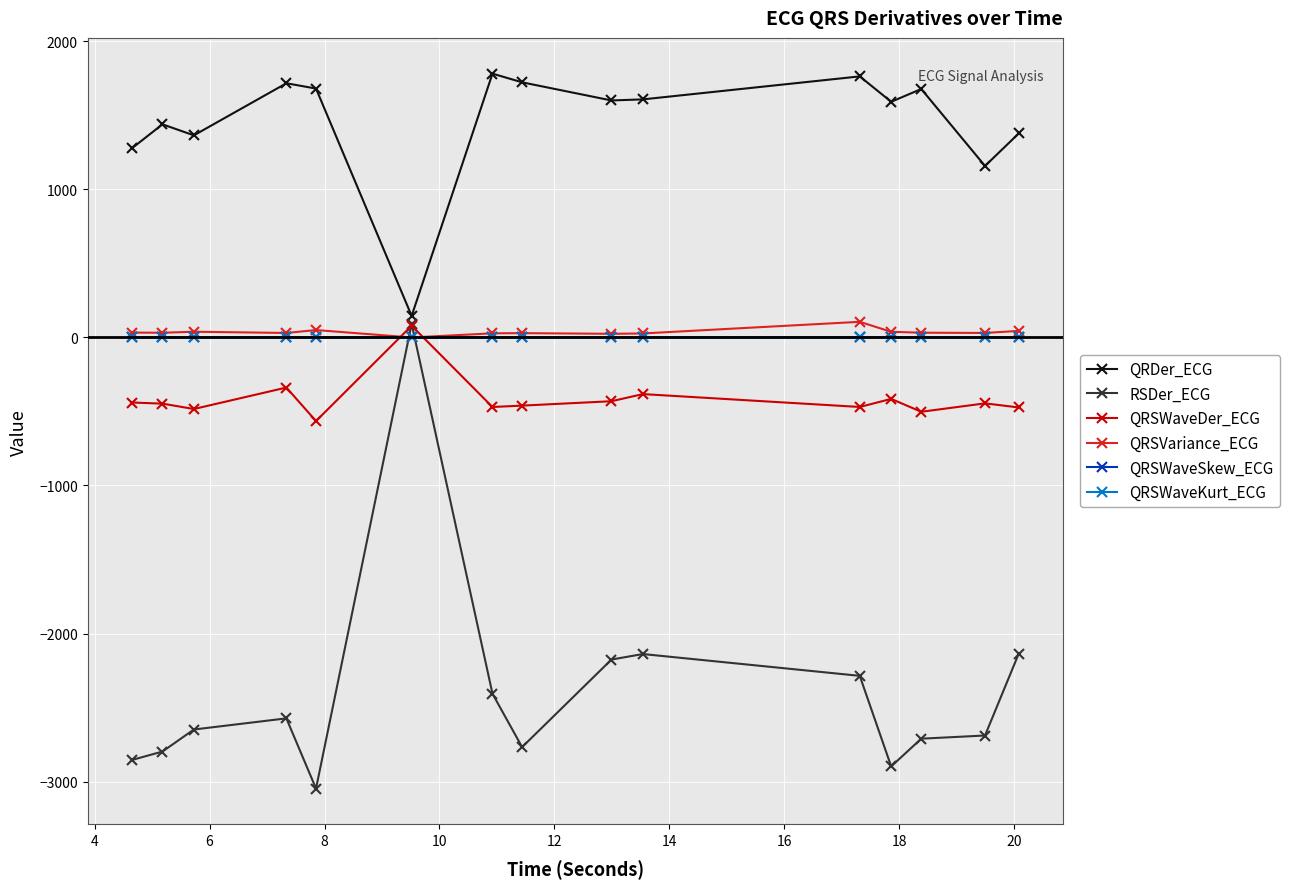

True or false: QRSWaveDer_ECG has more than 1 interior local peaks.

True